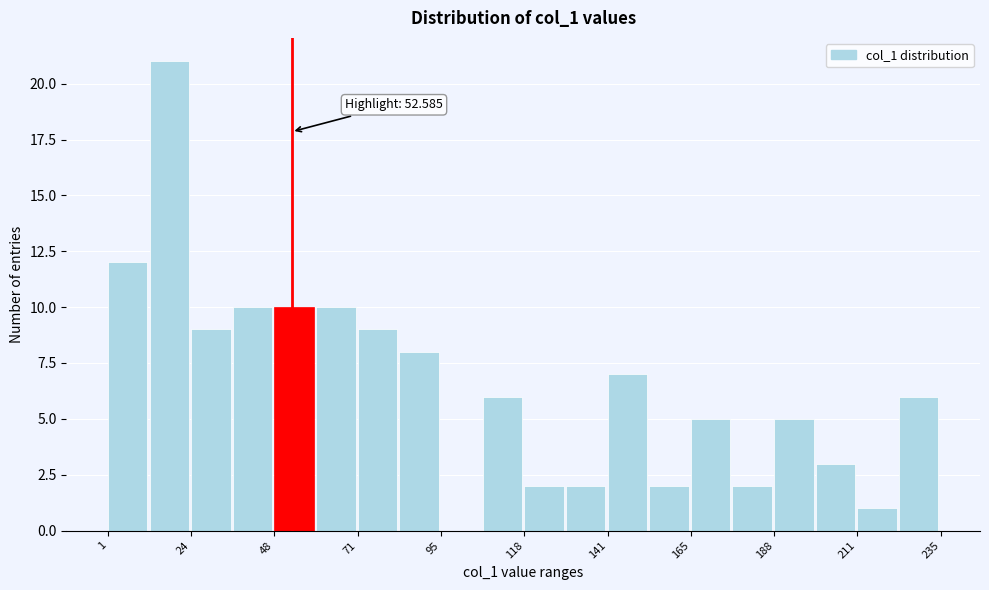

Read against the x-axis, roughly where is the centre of the tallest bar?

20